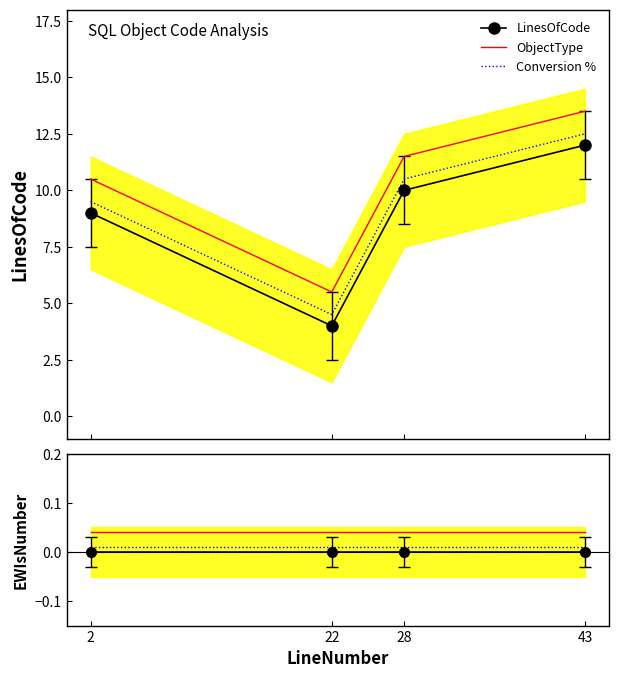

Is the value of LinesOfCode at 28 greater than the value of EWIsNumber at 28?

Yes